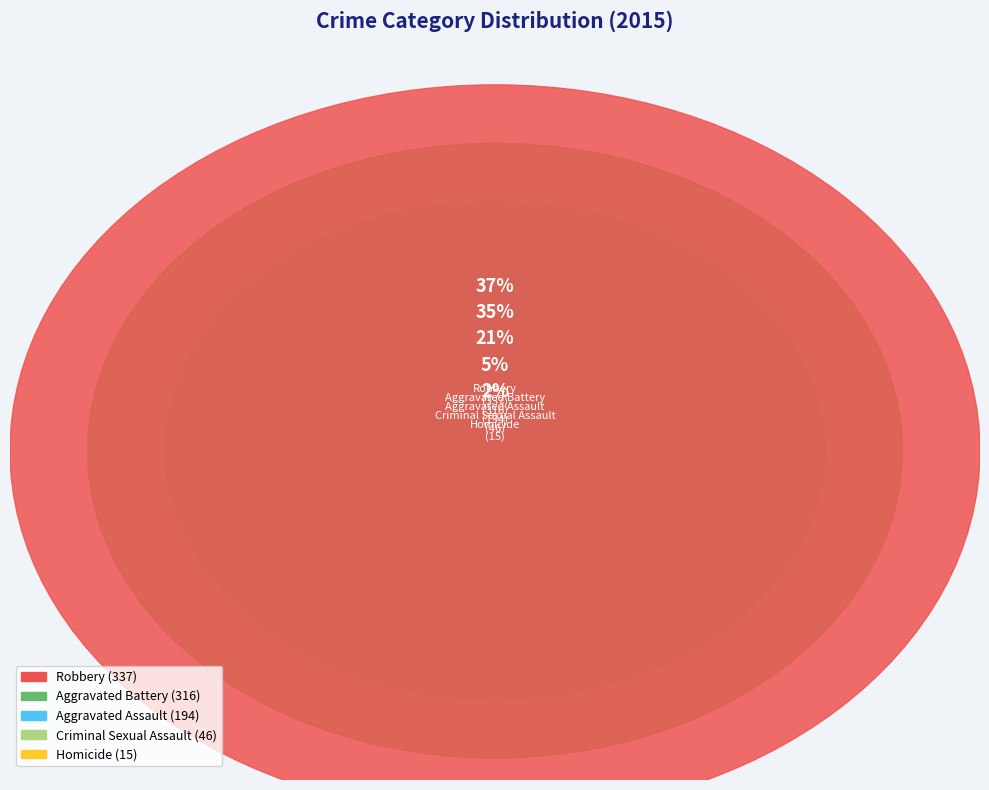

Is it true that Homicide is 15% of the pie?

False